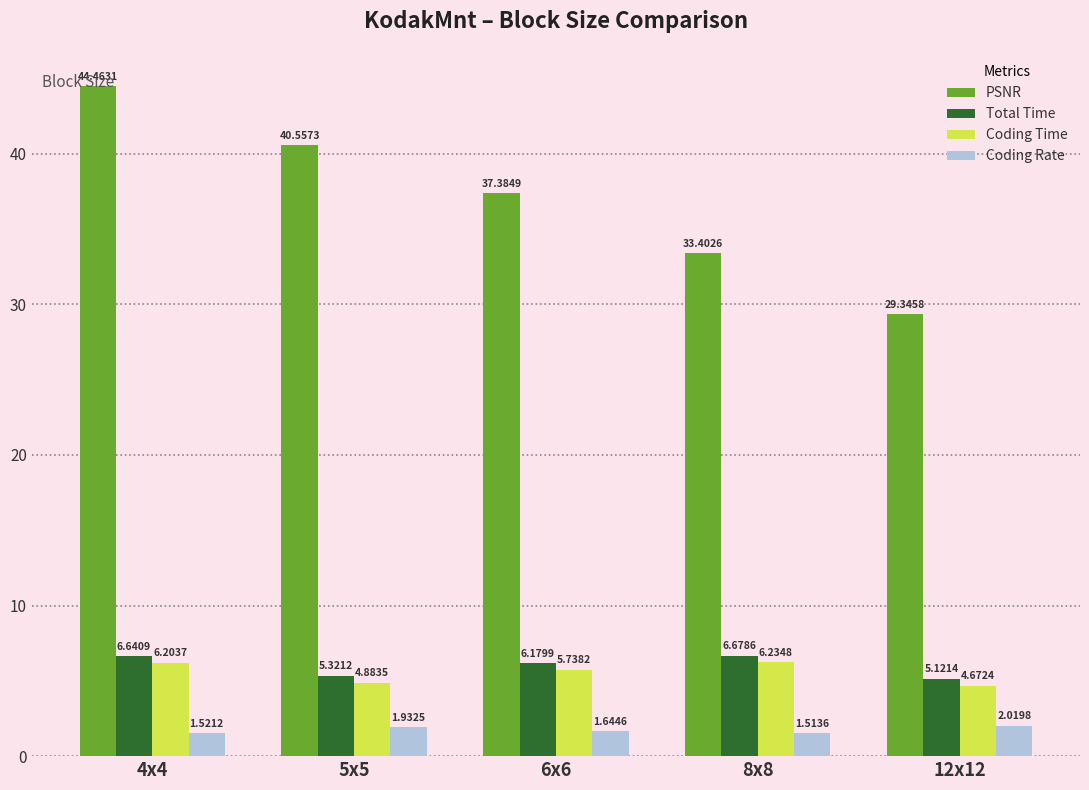

What is the sum of the Coding Time values at 4x4 and 8x8?

12.4